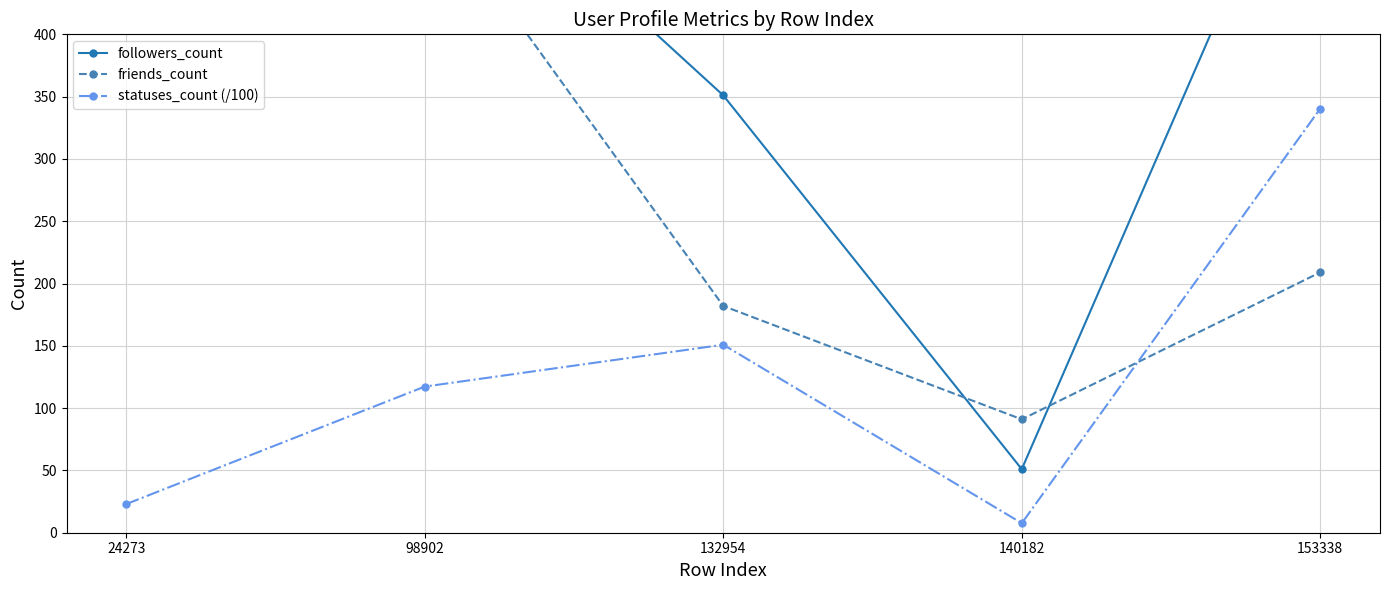

The value of statuses_count (/100) at 24273 is 32.5. True or false?

False